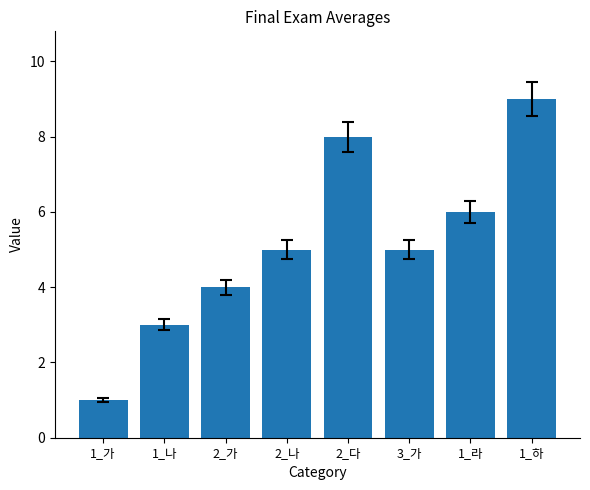

Between 3_가 and 1_나, which is larger?

3_가